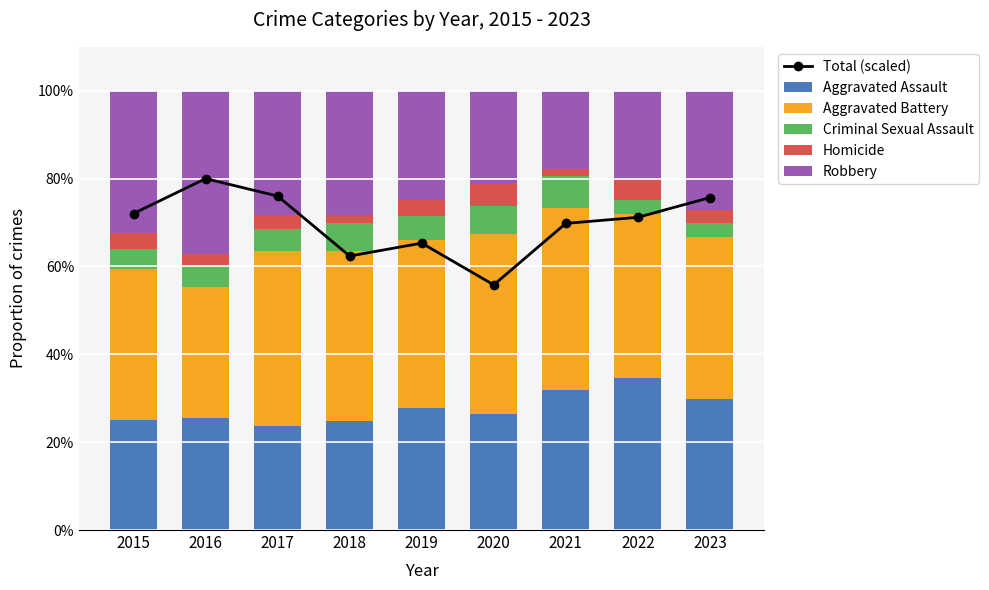

What are all the series names shown in the legend?

Total (scaled), Aggravated Assault, Aggravated Battery, Criminal Sexual Assault, Homicide, Robbery